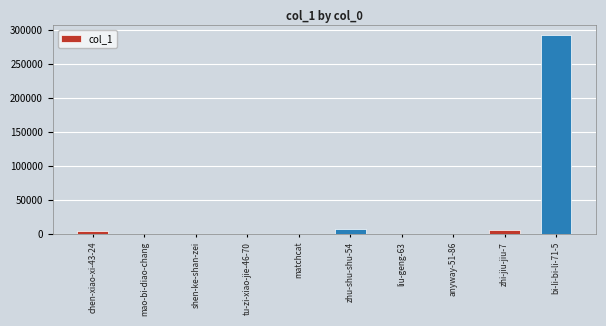

Which label corresponds to the largest value in the chart?

bi-li-bi-li-71-5